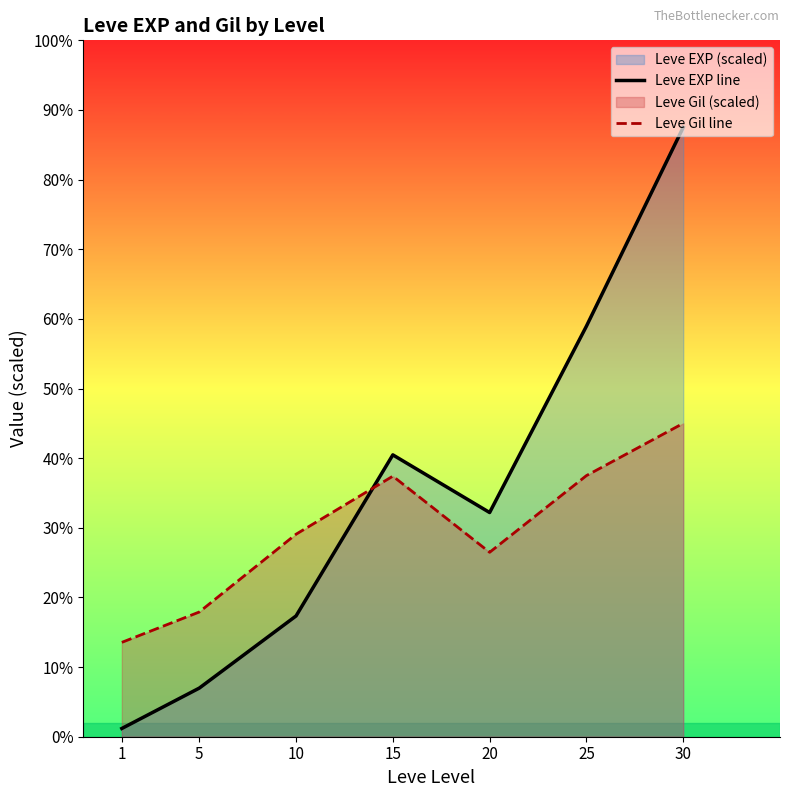

Reading left to right, transcribe all the data shown in this chart.

Leve EXP line: 1=473.4	5=2791.8	10=6936.9	15=16189.2	20=12877.7	25=23580.8	30=35000.0
Leve Gil line: 1=5420.4	5=7163.2	10=11632.2	15=14966.0	20=10592.9	25=14998.0	30=18000.0